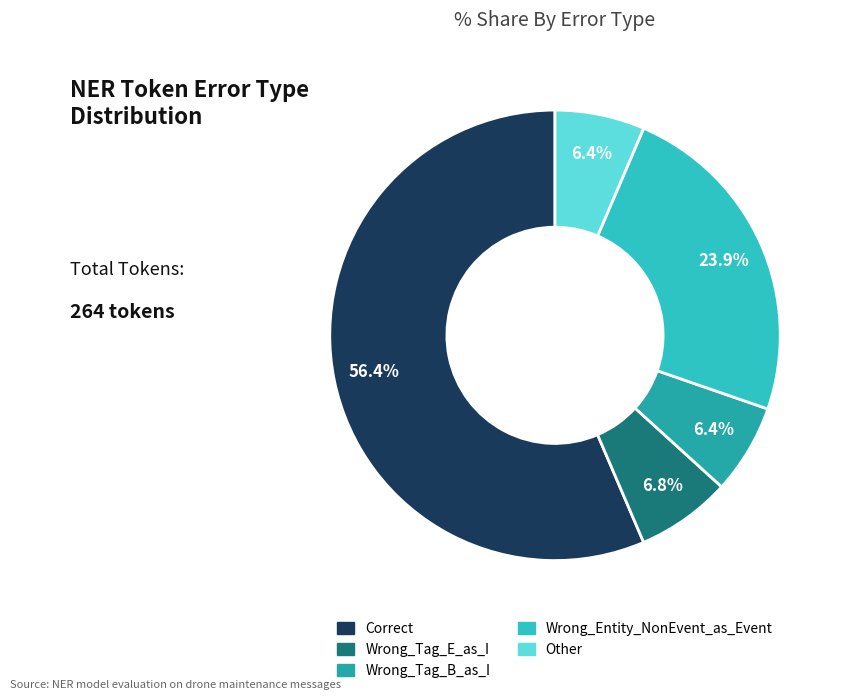

Approximately how many times larger is the value at Wrong_Tag_E_as_I compared to Wrong_Entity_NonEvent_as_Event?

0.3